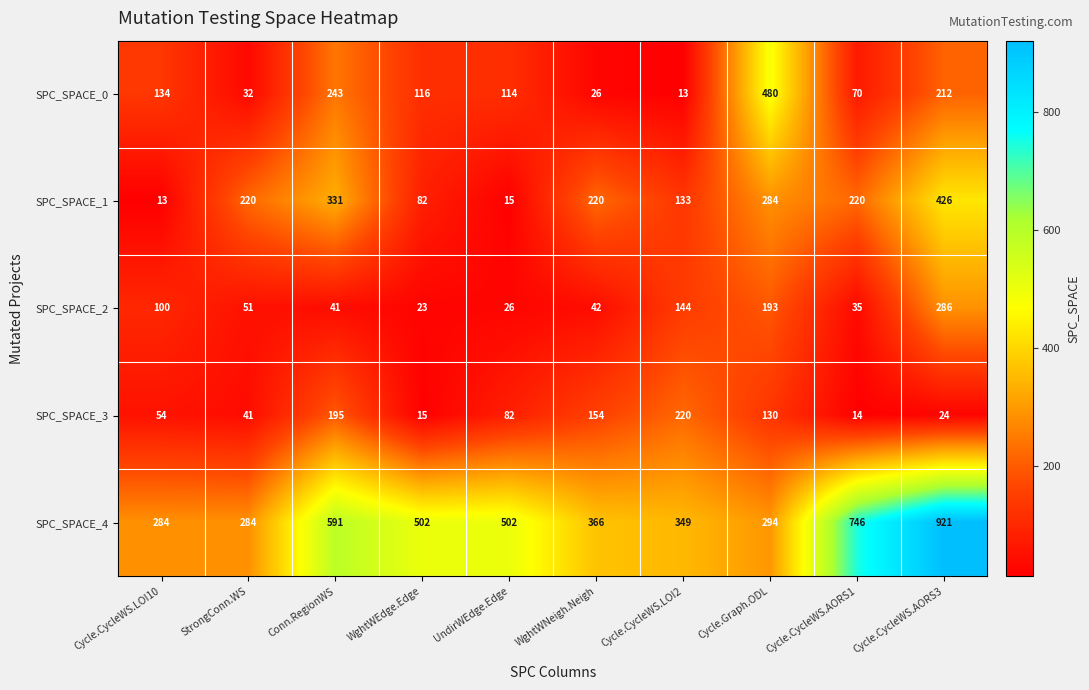

What is the total value across all series at StrongConn.WS?

628